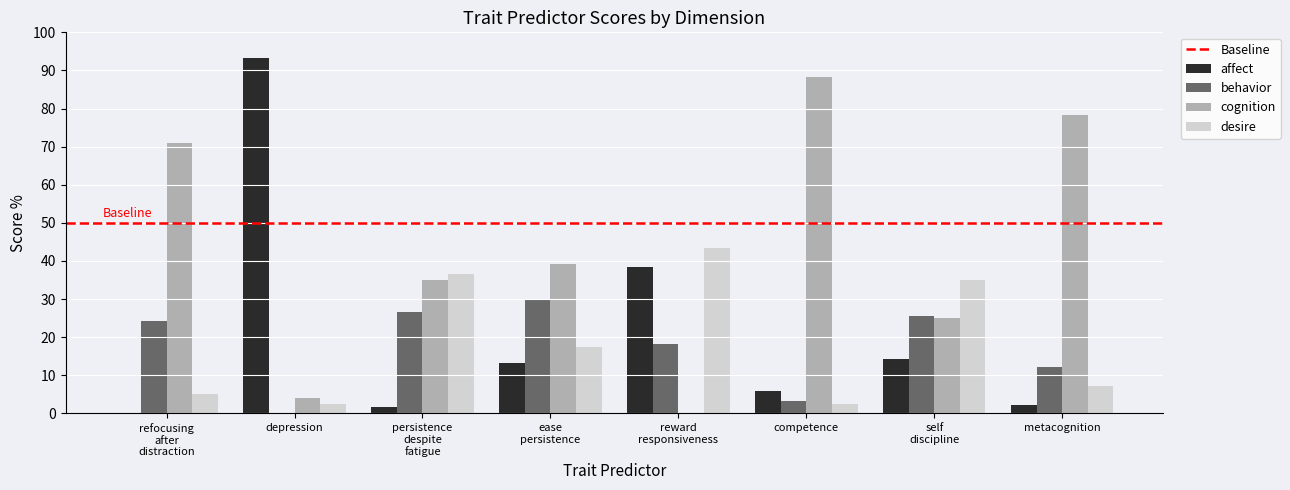

The behavior series shows -17.3 at depression. True or false?

False